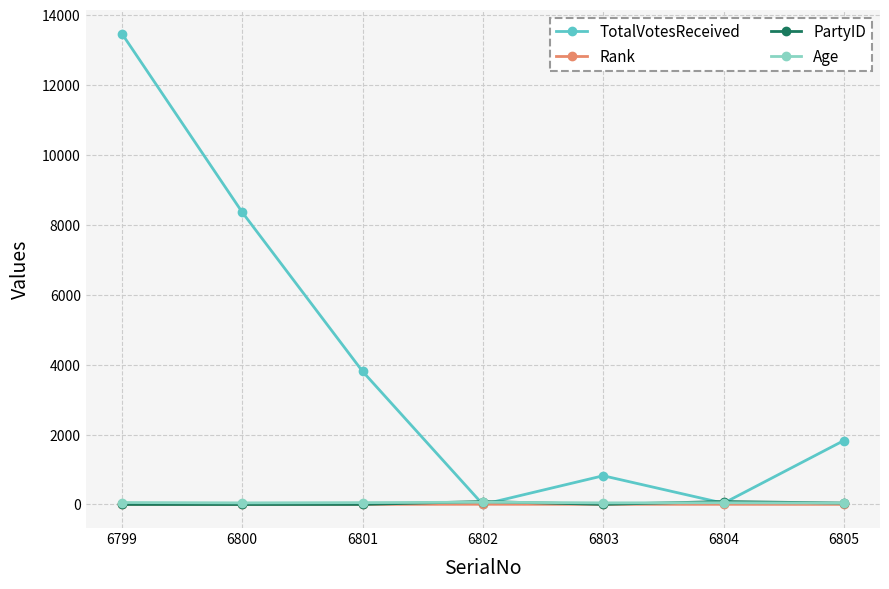

What is the highest value of the Rank series?

7